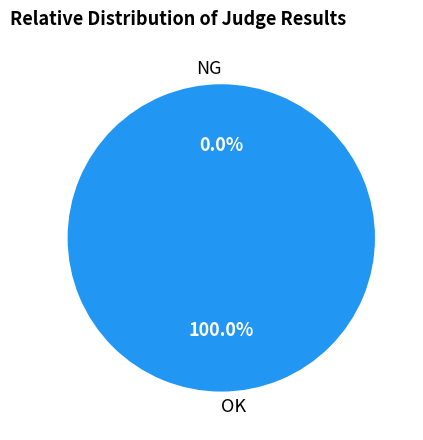

To the nearest percent, what is the difference between the NG and OK slice percentages?

100%